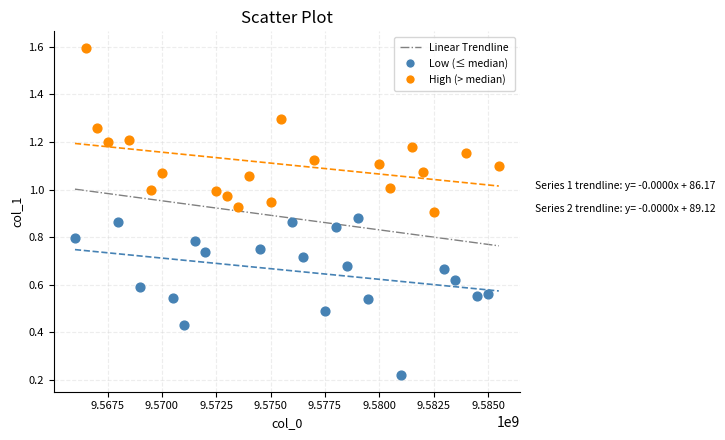

Which series contains the highest Y value?

High (> median)